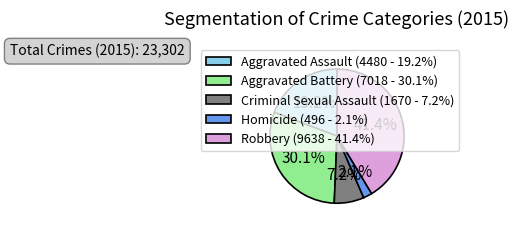

How many segments does this pie chart have?

5